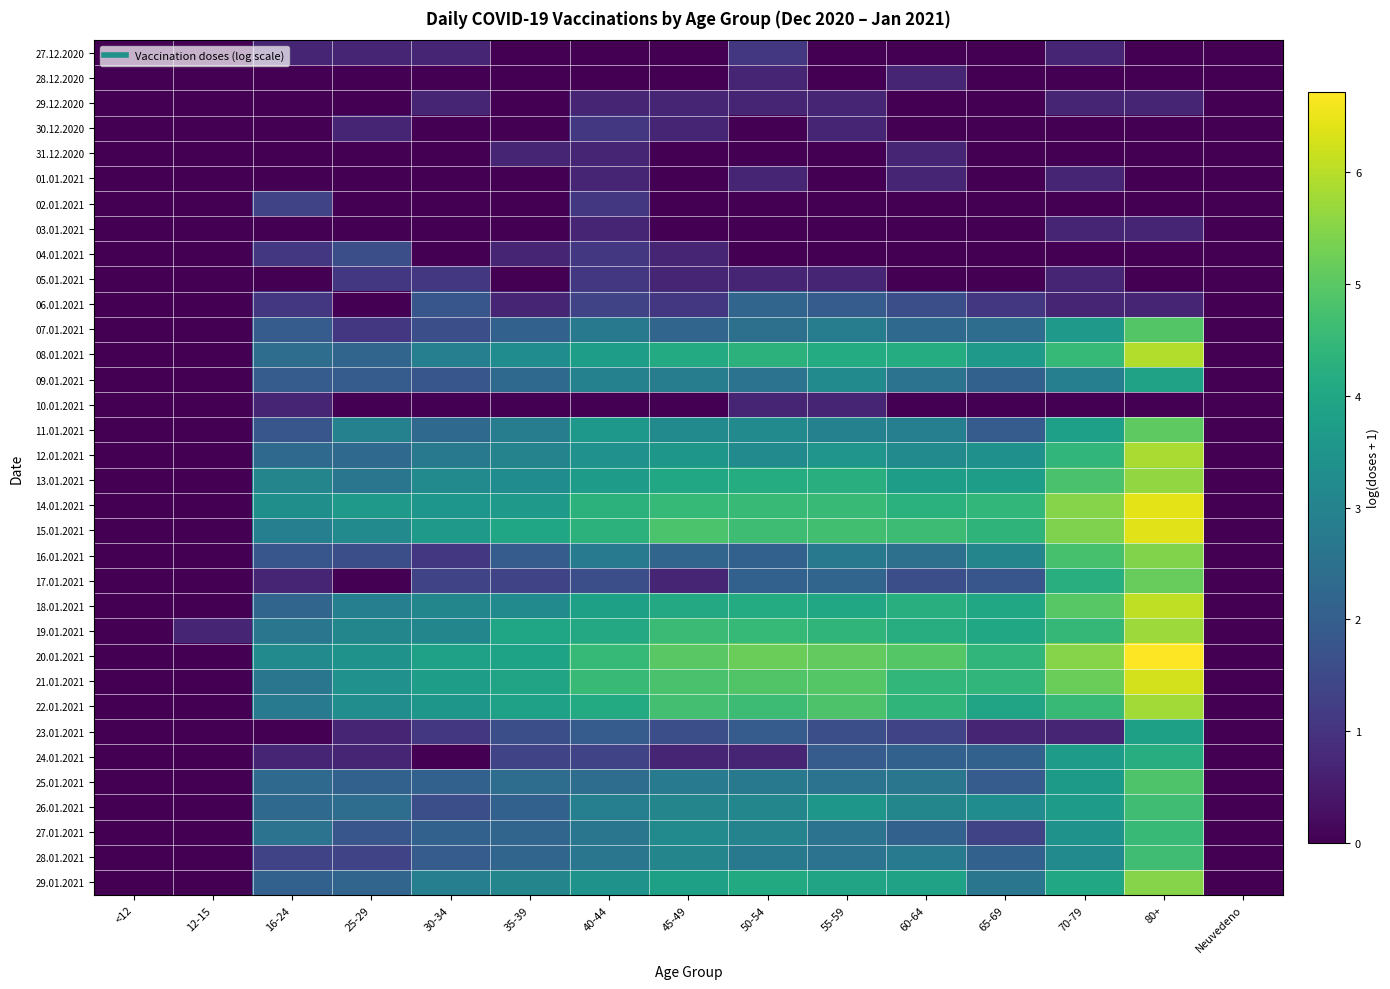

Between 60-64 and <12, which is larger?

60-64